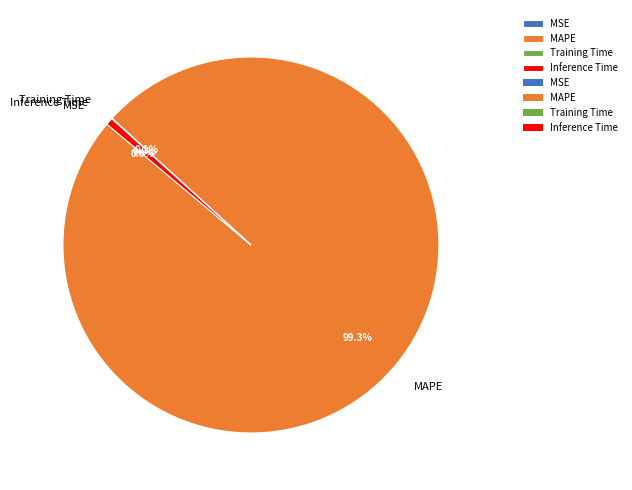

The MSE slice represents 1% of the pie. True or false?

False